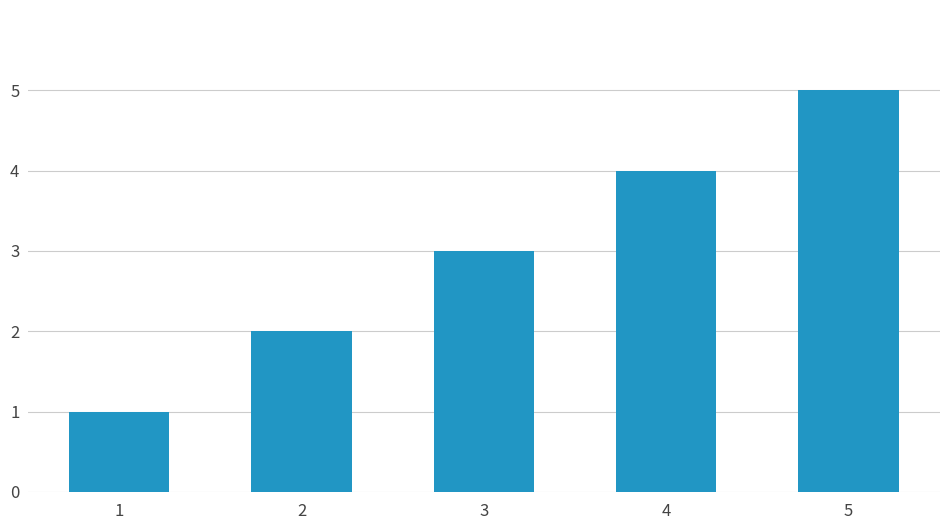

Reading right to left, what are all the values shown in this chart?

5=5	4=4	3=3	2=2	1=1